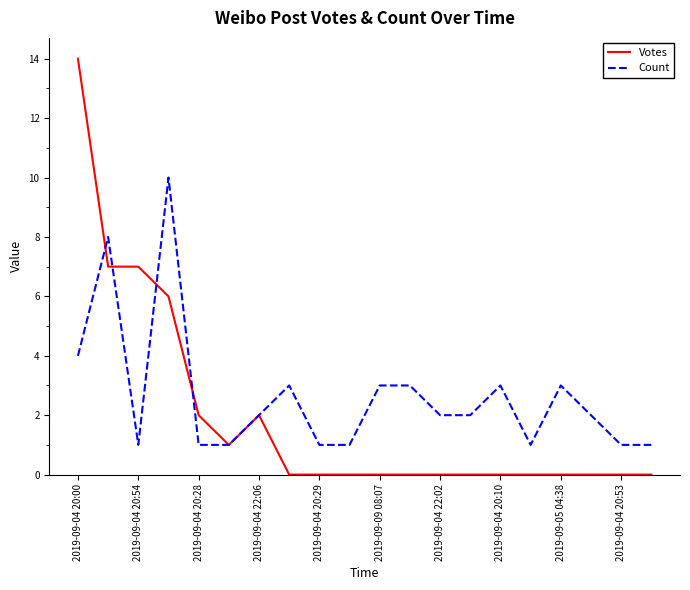

List the series in order of their overall mean, highest first.

Count, Votes